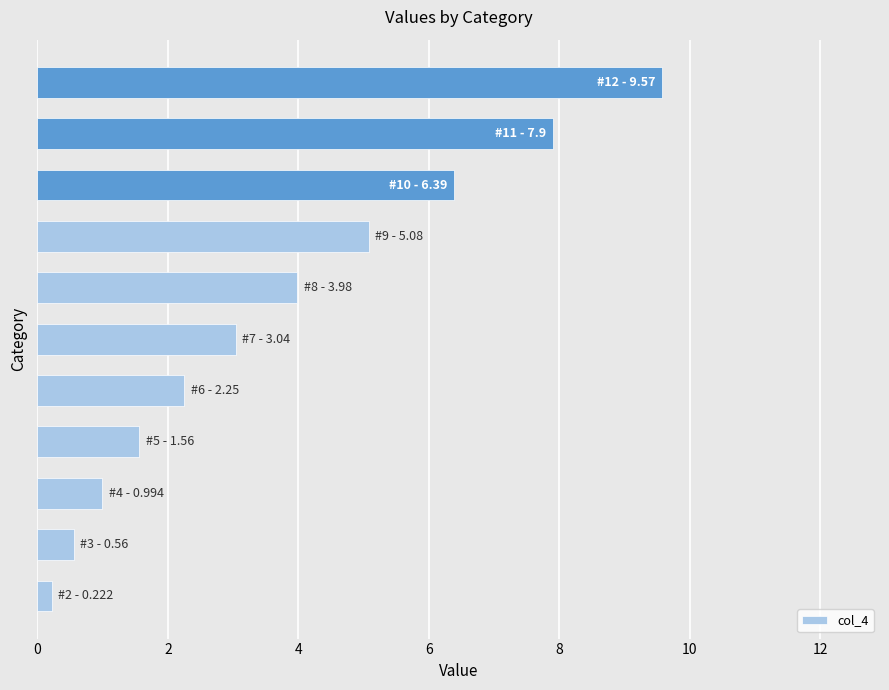

What is the maximum value shown in the chart?

9.6